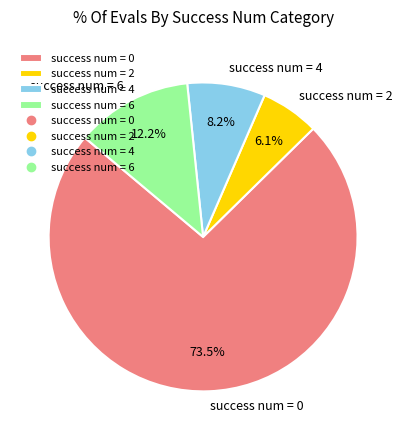

Does success num = 0 account for over 50% of the chart?

Yes